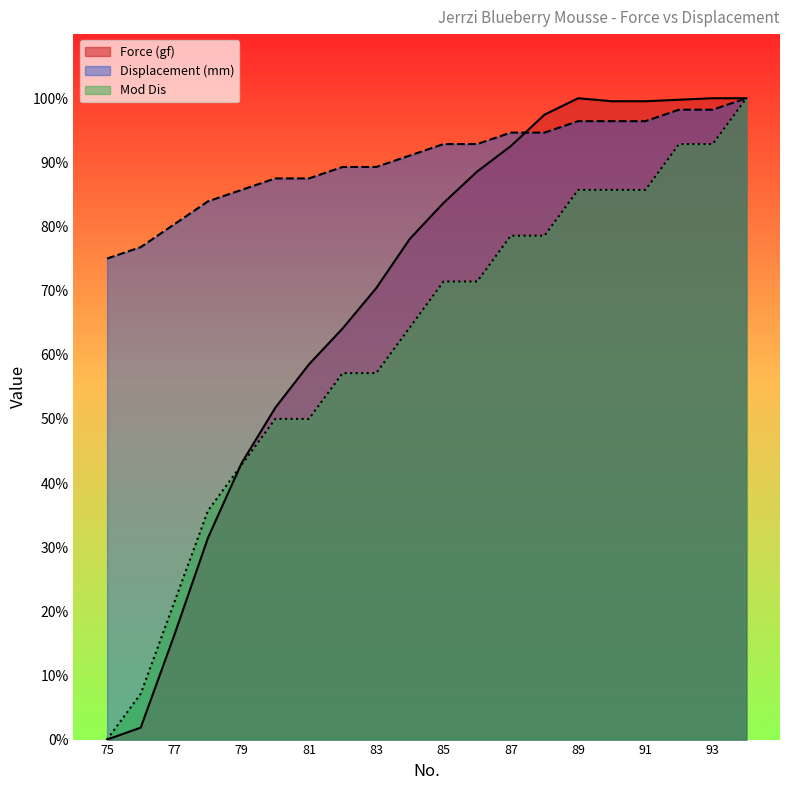

Between 83 and 85, which series saw the biggest shift?

Mod Dis